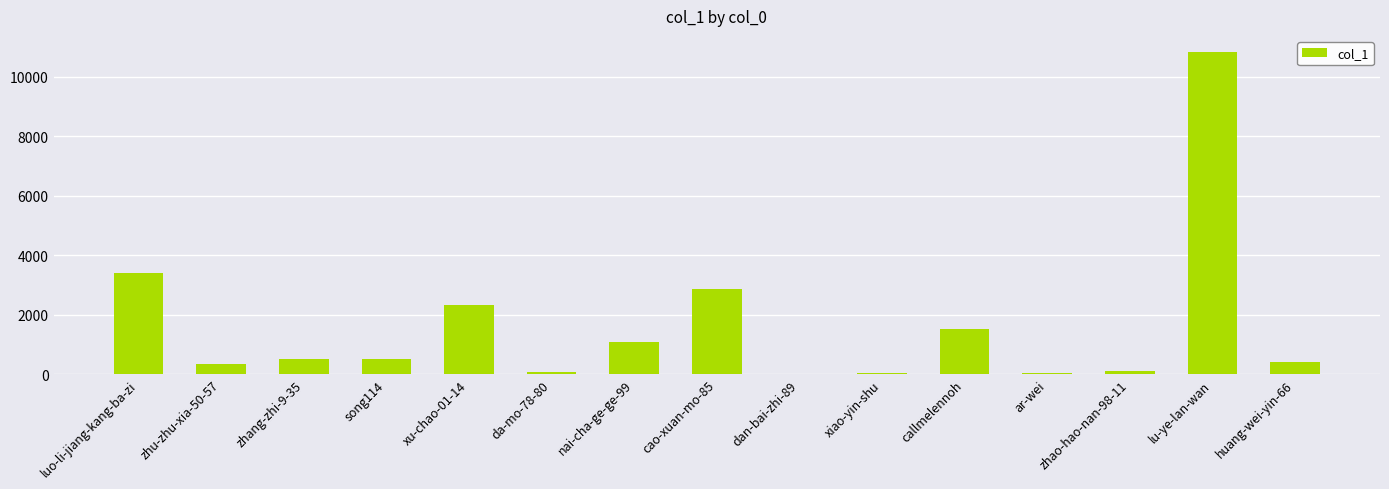

What is the greatest value displayed?

10834